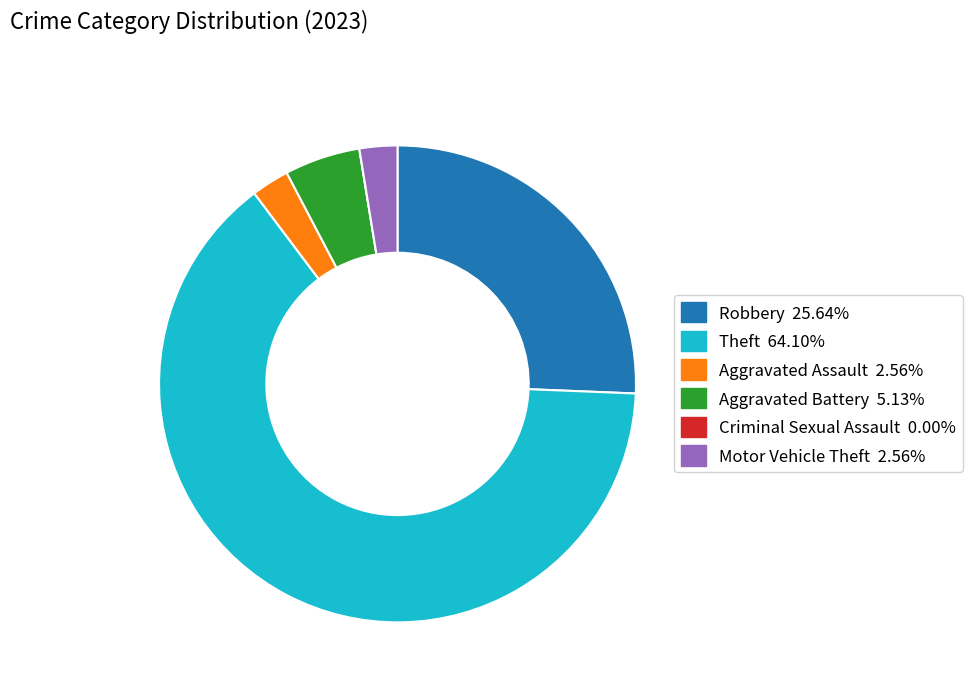

Is Theft the majority of the pie?

Yes